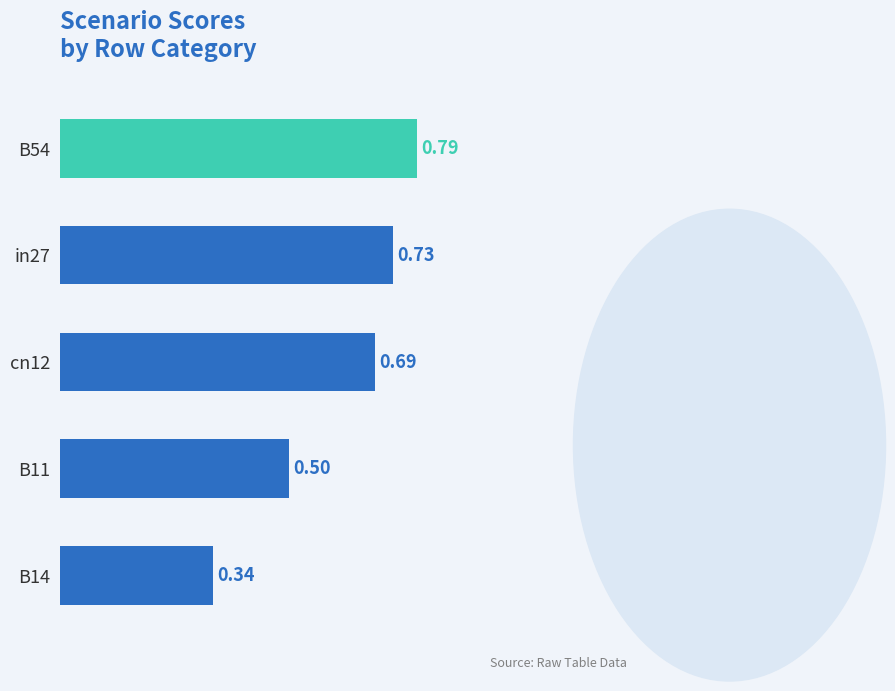

What is the difference between the maximum and minimum values?

0.5